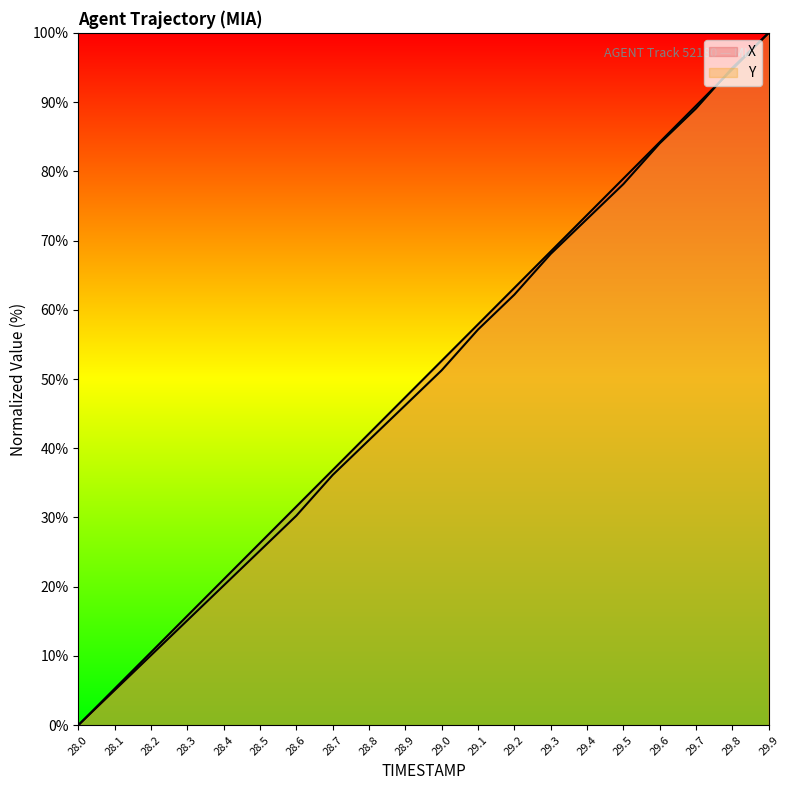

List the series in order of their peak value, lowest first.

X, Y